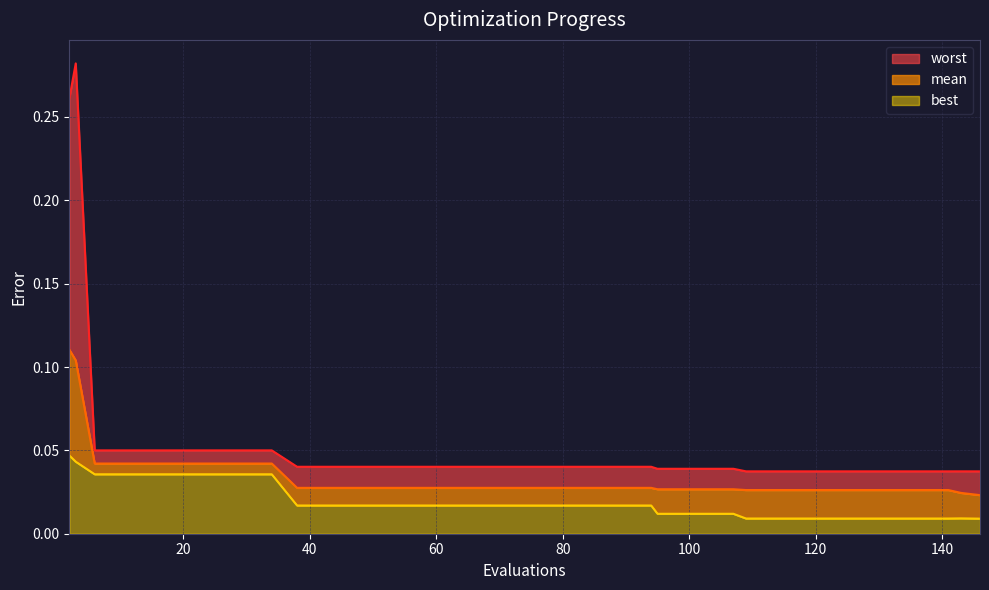

How many lines are shown in the chart?

3